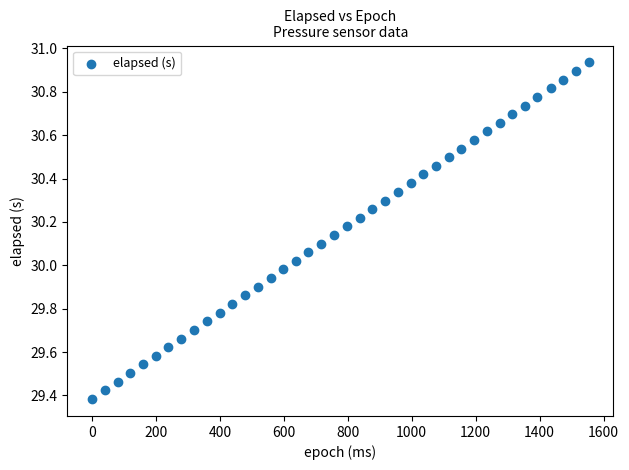

What is the range of Y values (max minus min)?

1.6